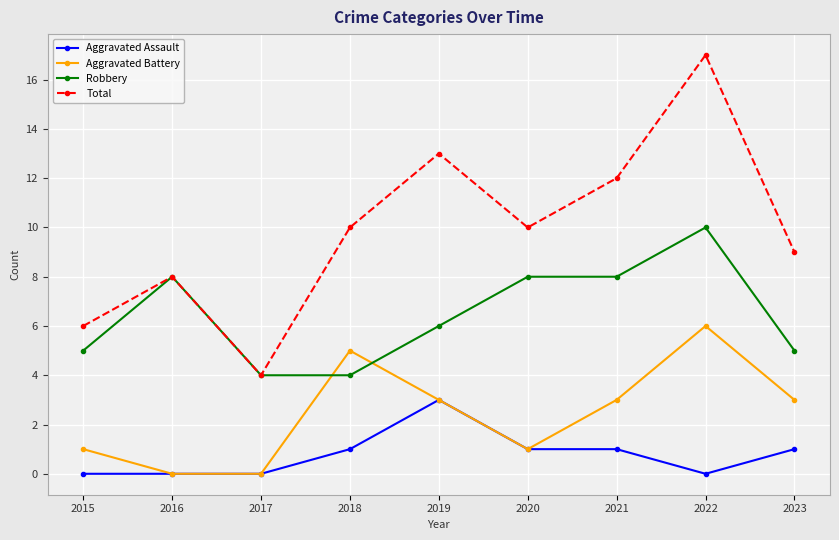

What is the value of the Robbery point at the 3rd from the left?

4